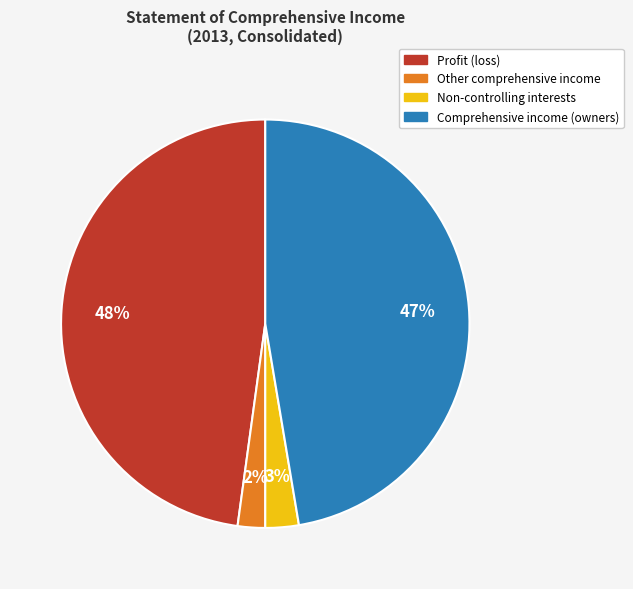

Is the sum of Comprehensive income (owners) and Profit (loss) greater than half?

Yes